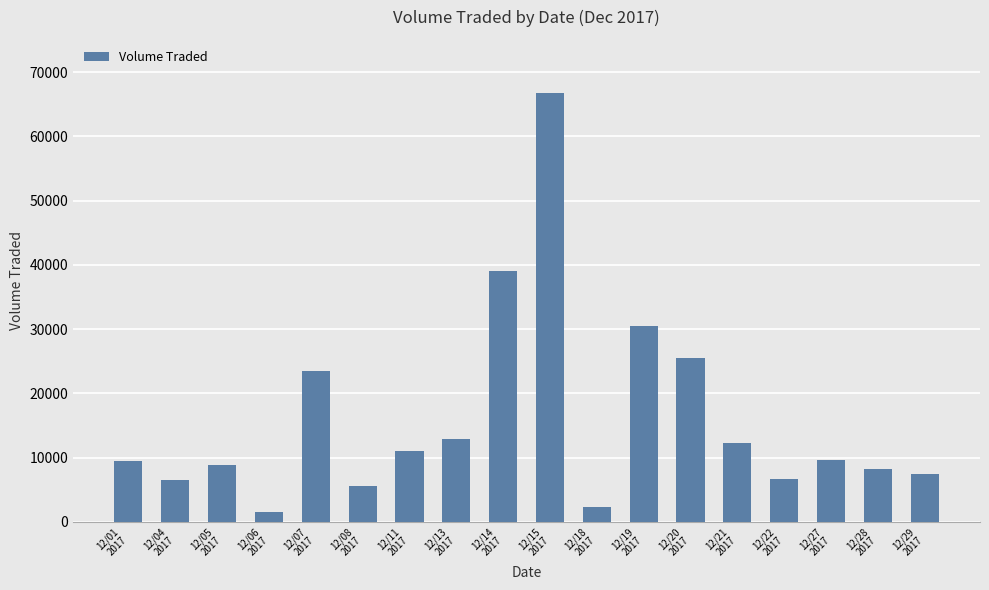

How many data points are less than 9600?

9